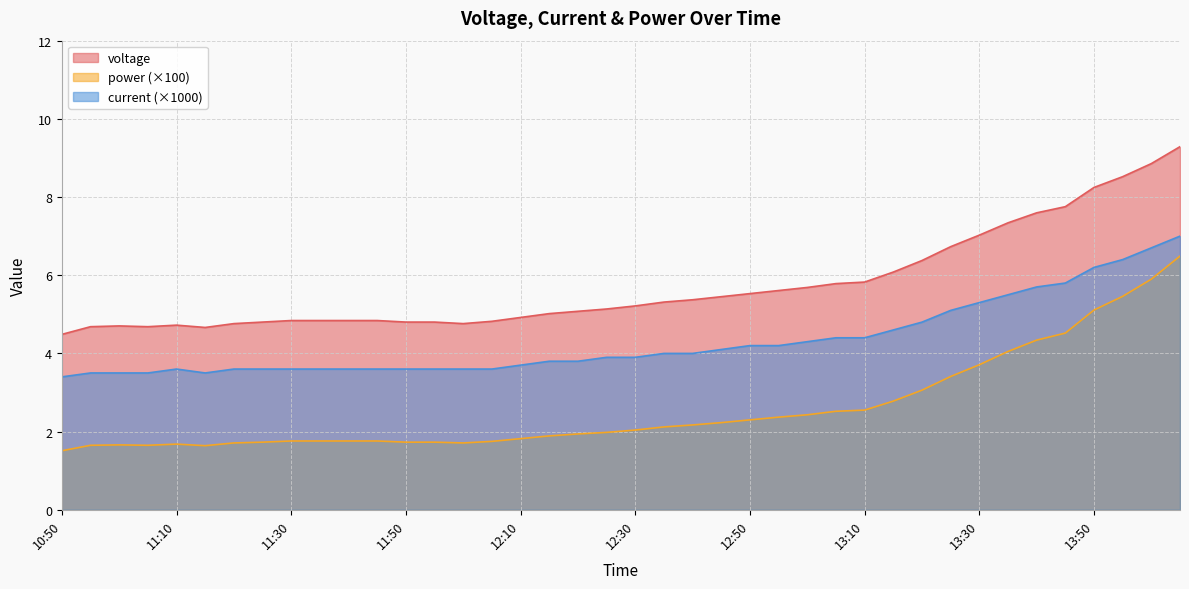

Rank the series at 13:35 from lowest to highest value.

power, current, voltage